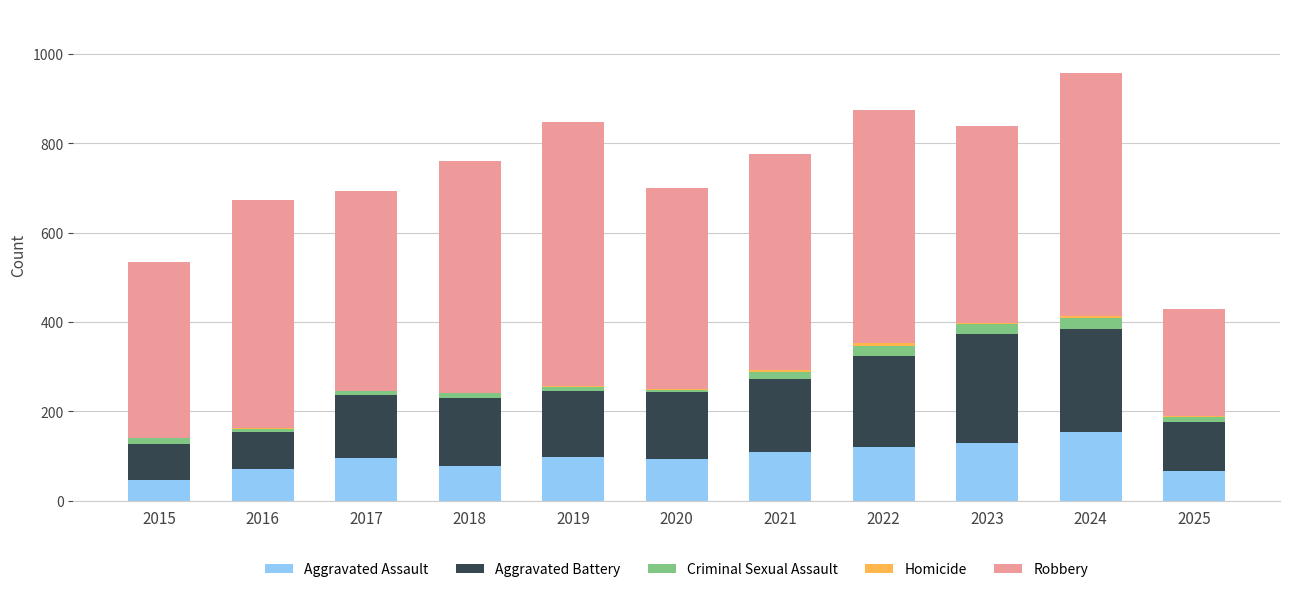

Which category has the highest value in the Aggravated Assault series?

2024